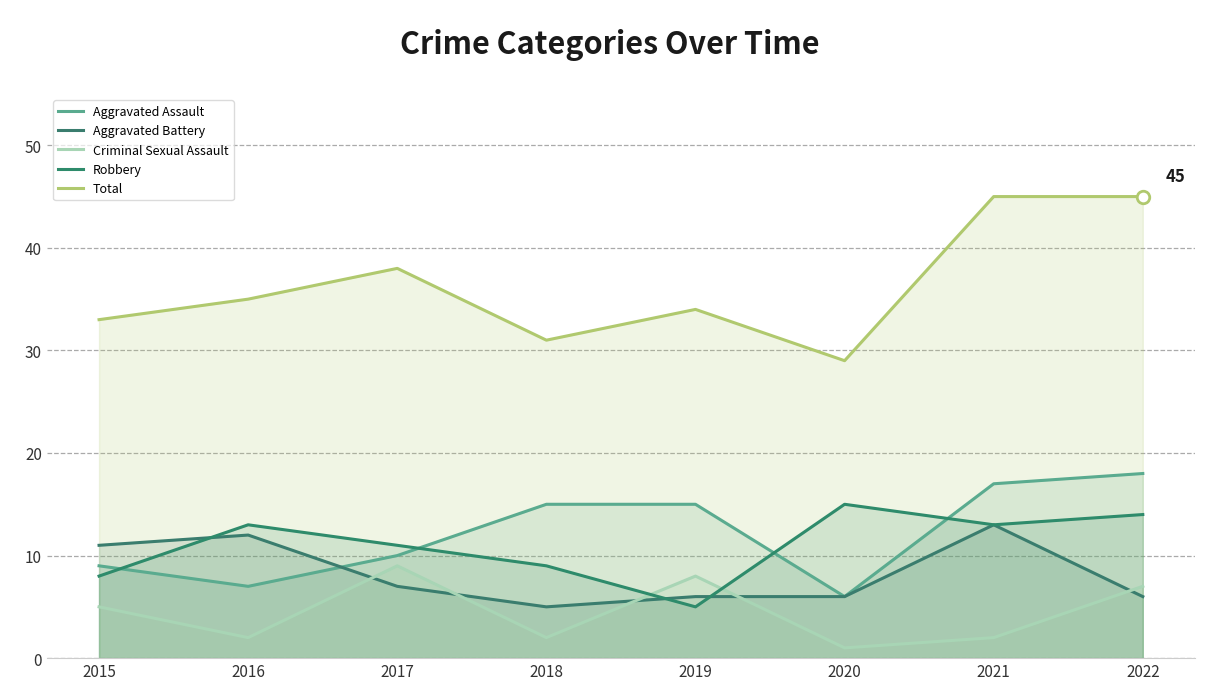

What is the value of the Aggravated Battery point at the 2nd from the left?

12